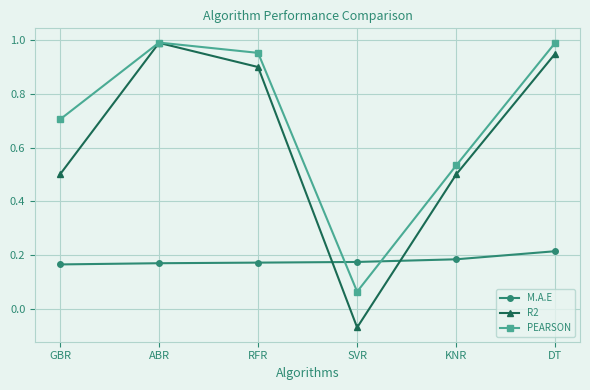

Which series has the widest spread of values?

R2